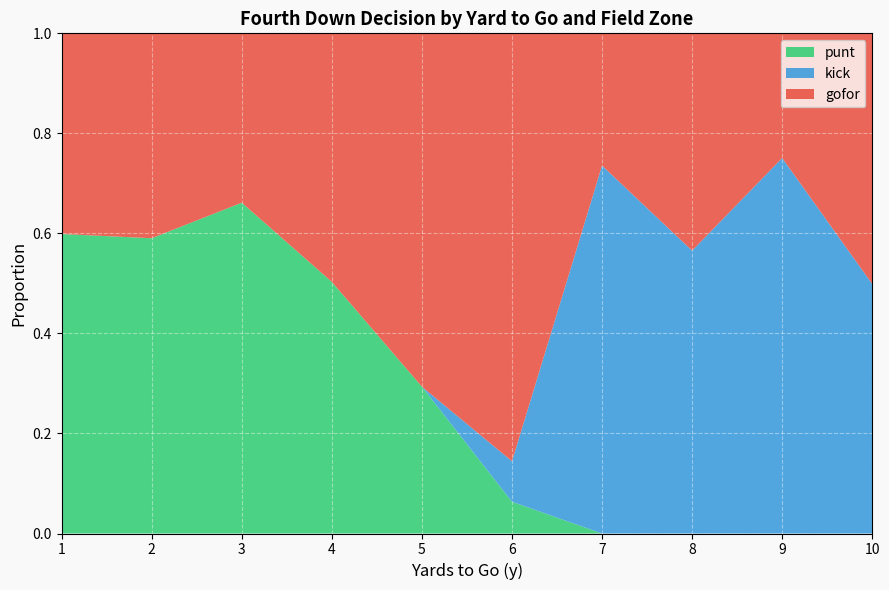

The punt series shows -0.3 at 7. True or false?

False